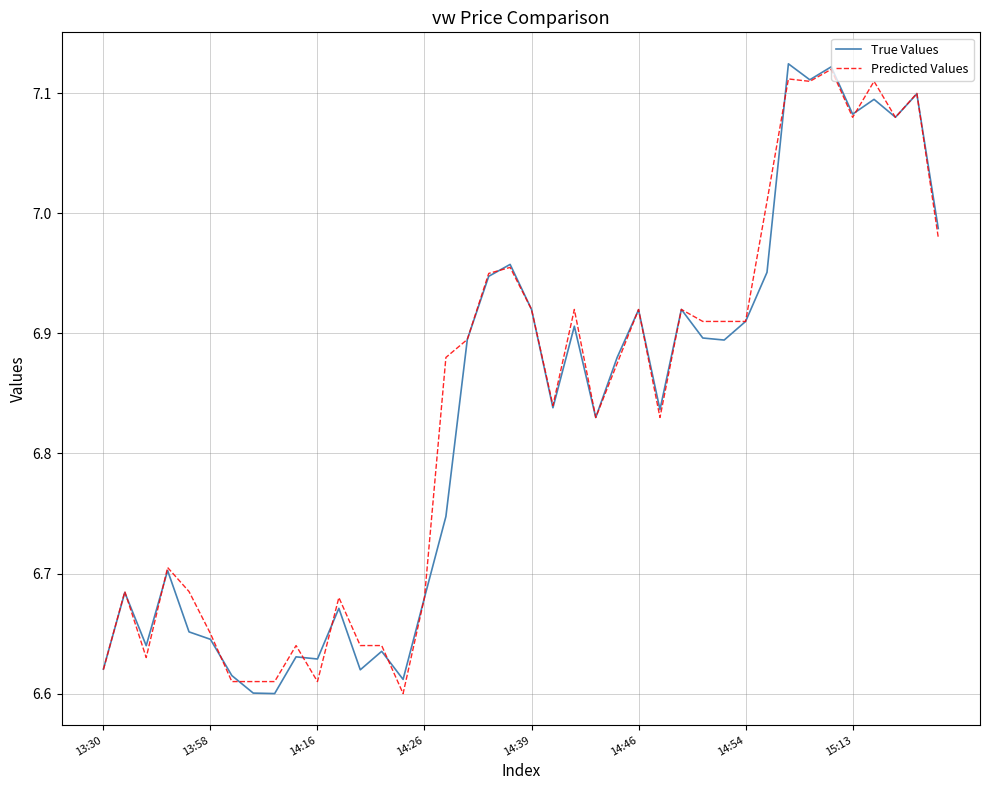

How many distinct data groups are displayed?

2